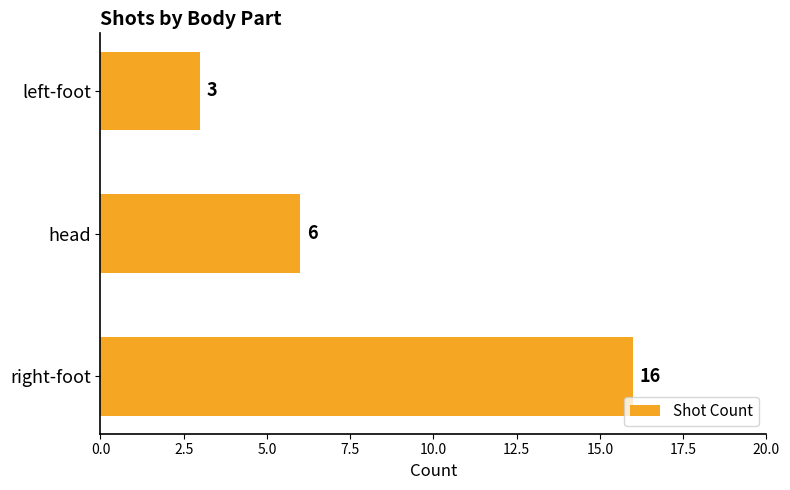

Reading bottom to top, extract all data points from this chart.

16	6	3